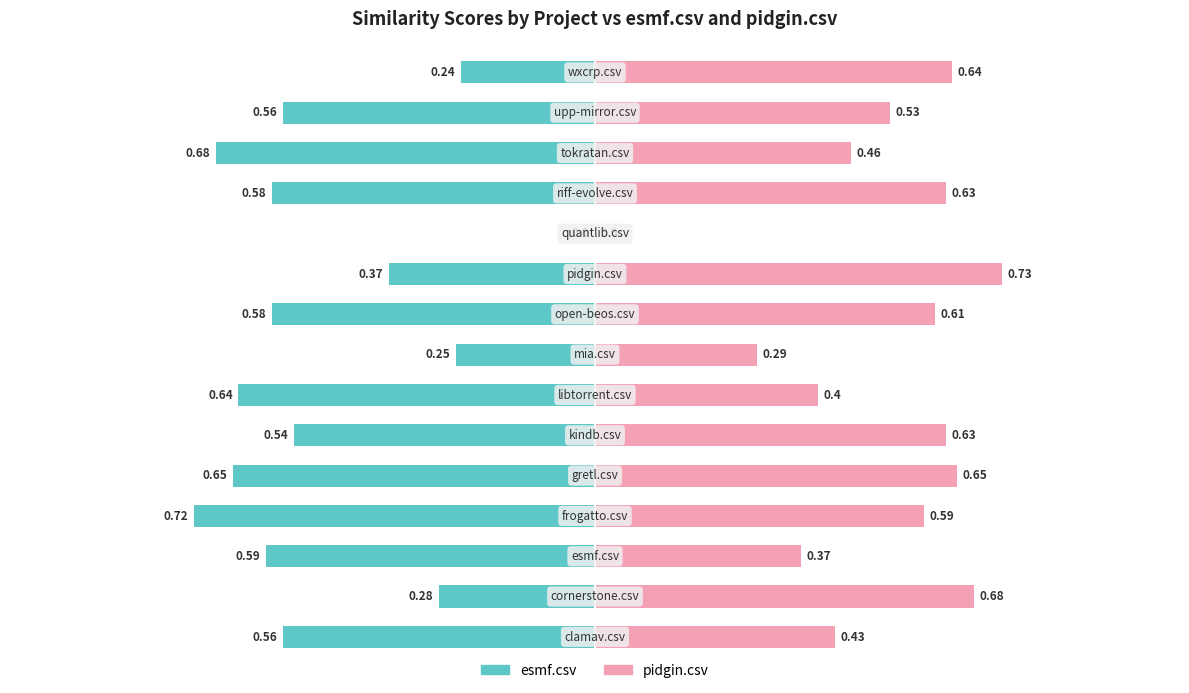

What is the average value of the pidgin.csv series?

0.5